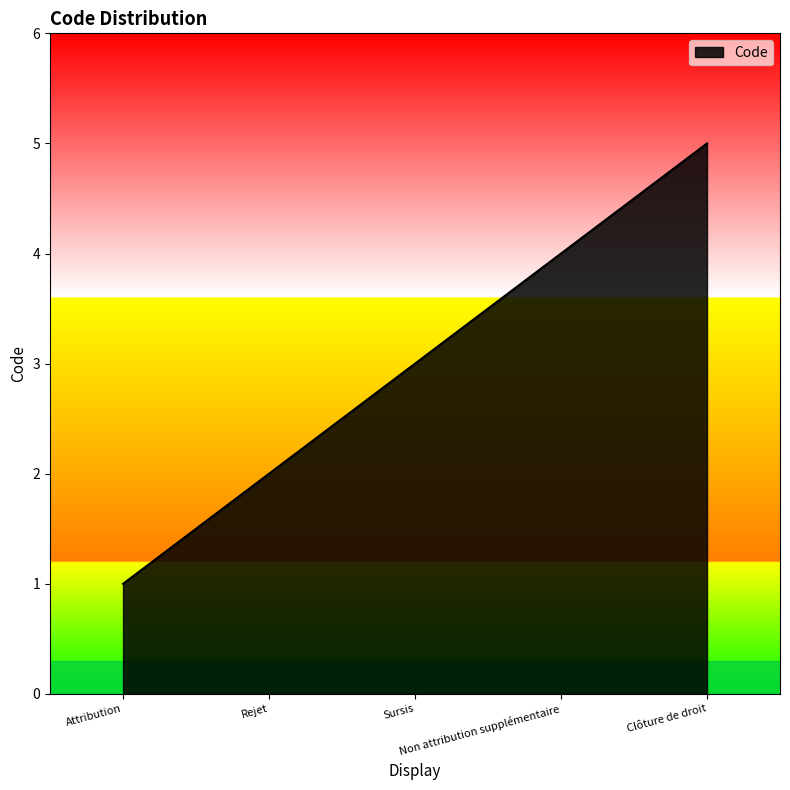

What is the sum of the values at Attribution and Clôture de droit?

6